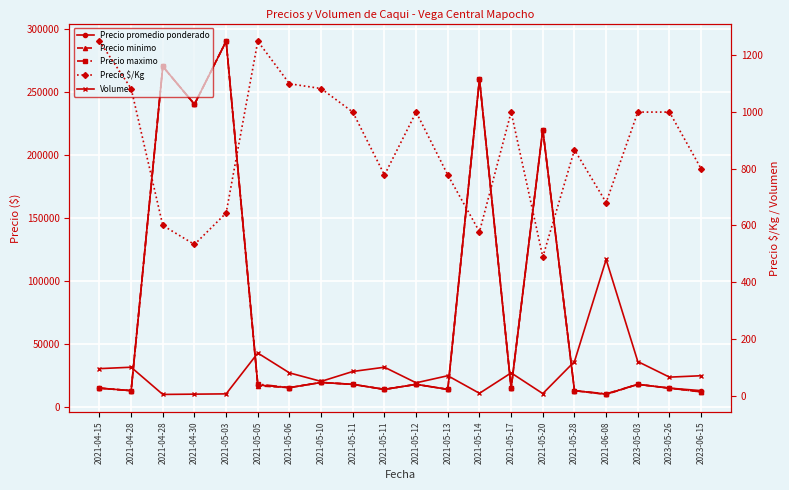

What is the value of the Precio promedio ponderado point at the 19th from the left?

15000